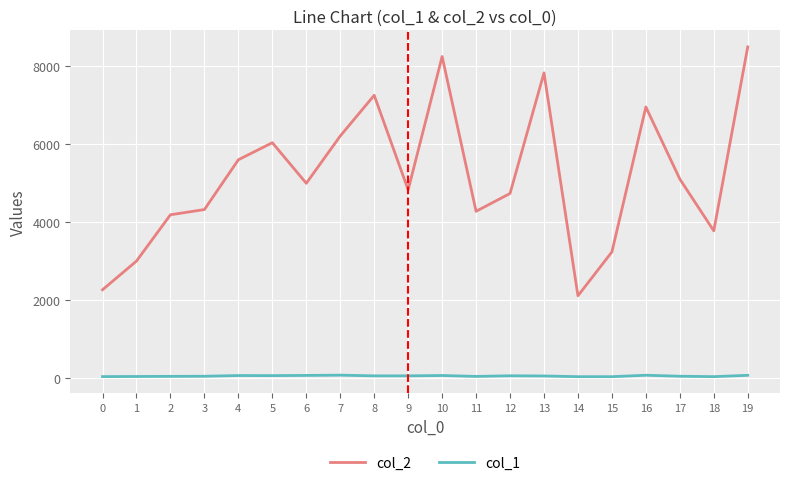

At which category does col_2 reach its first local peak?

5